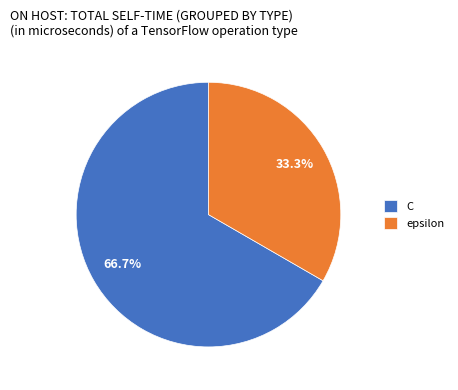

Does C represent more than half of the total?

Yes